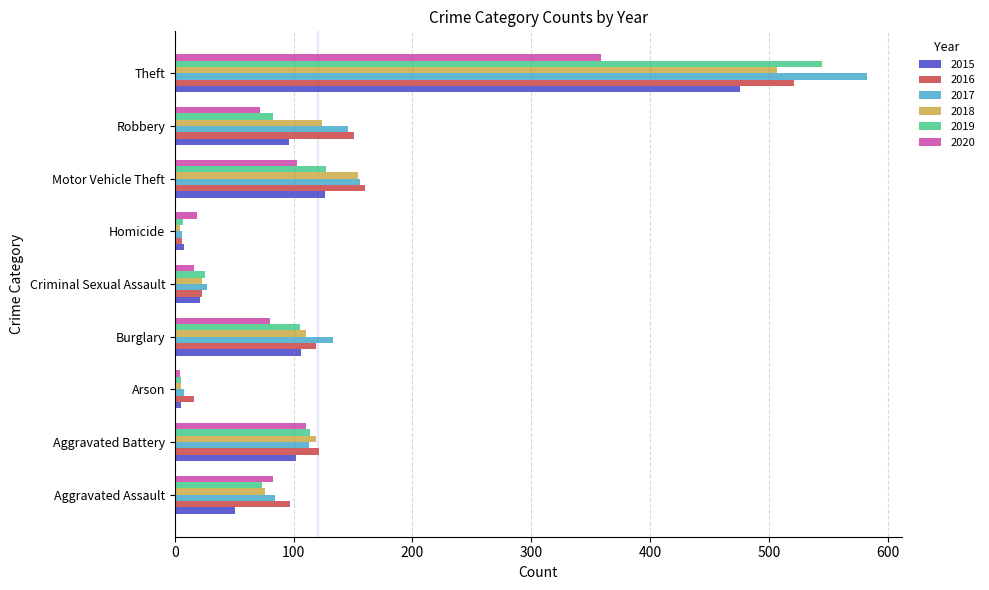

At which label is 2018 closest to 255?

Motor Vehicle Theft